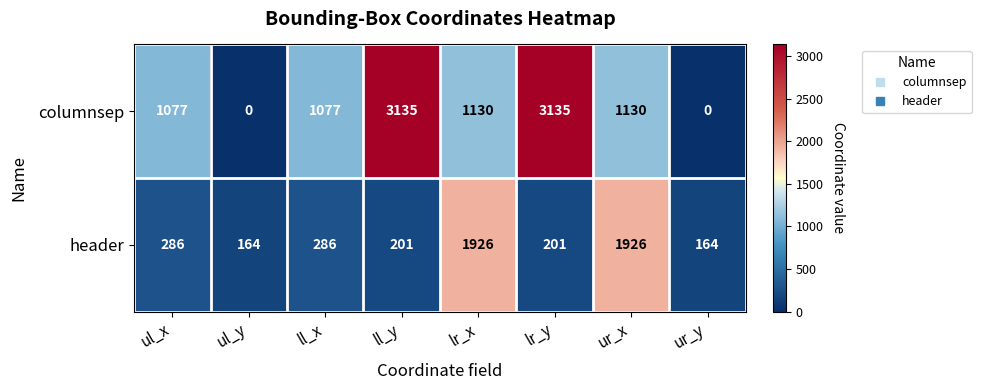

Is it true that header equals 274 at ll_y?

False